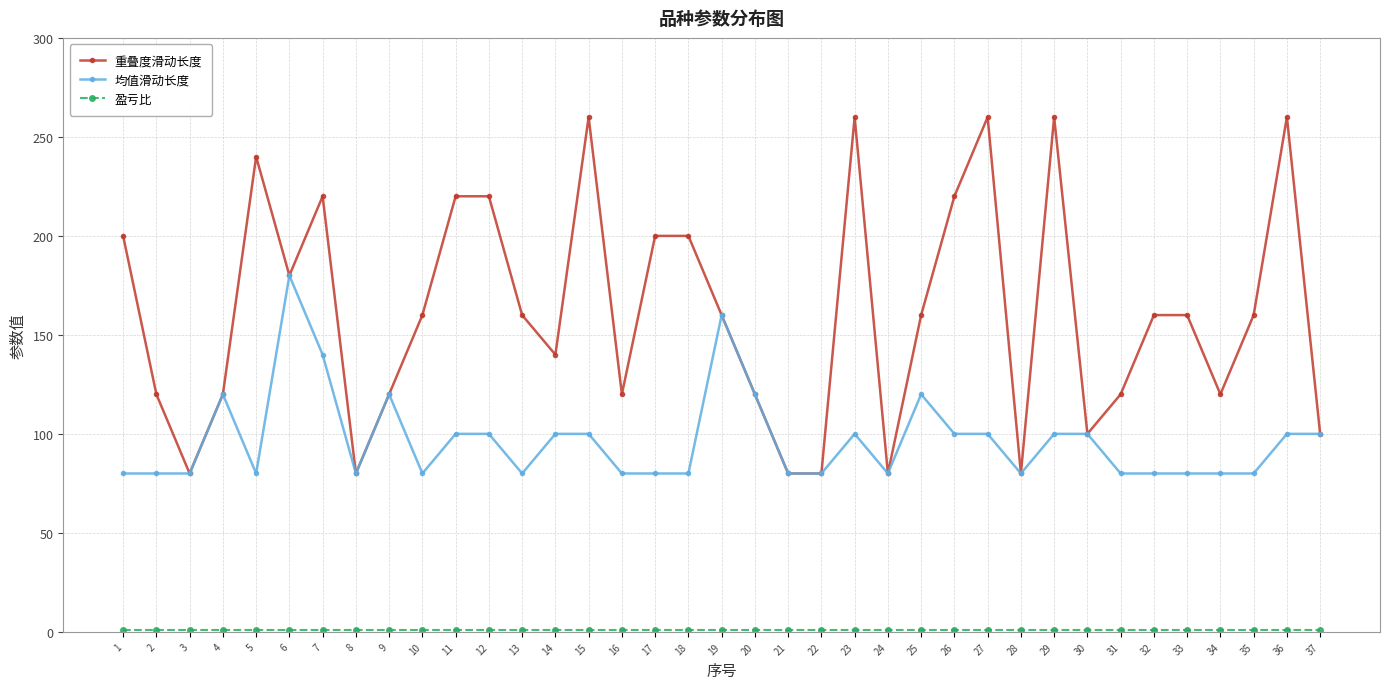

What is the approximate value of 重叠度滑动长度 at 13, to the nearest 5?

160